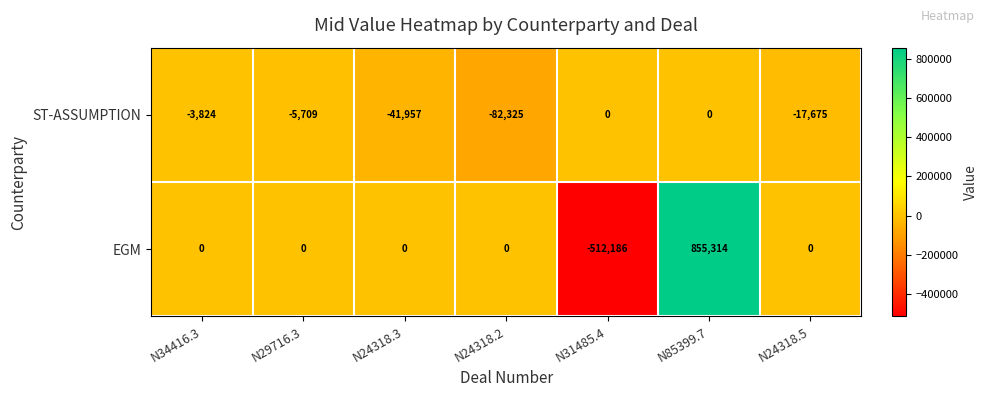

At which category is the sum across all series the highest?

N85399.7